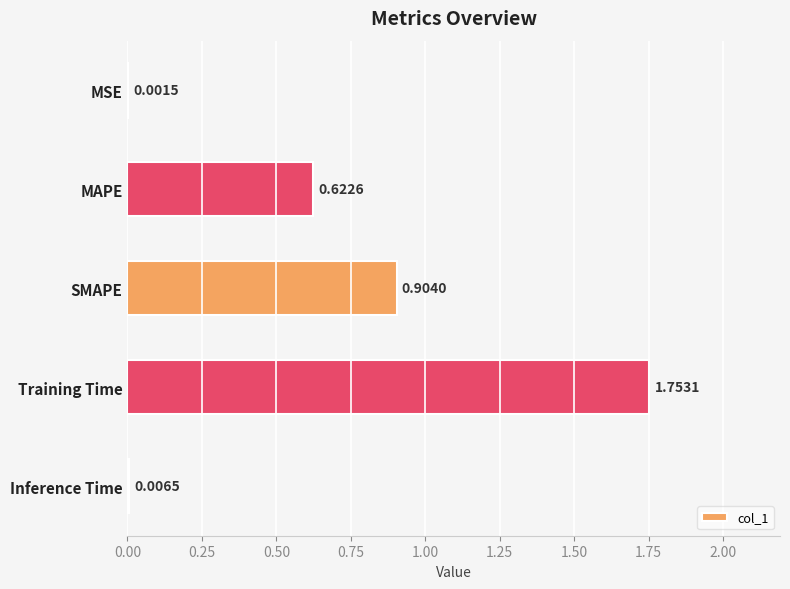

At which category does the chart reach its peak across all series?

Training Time